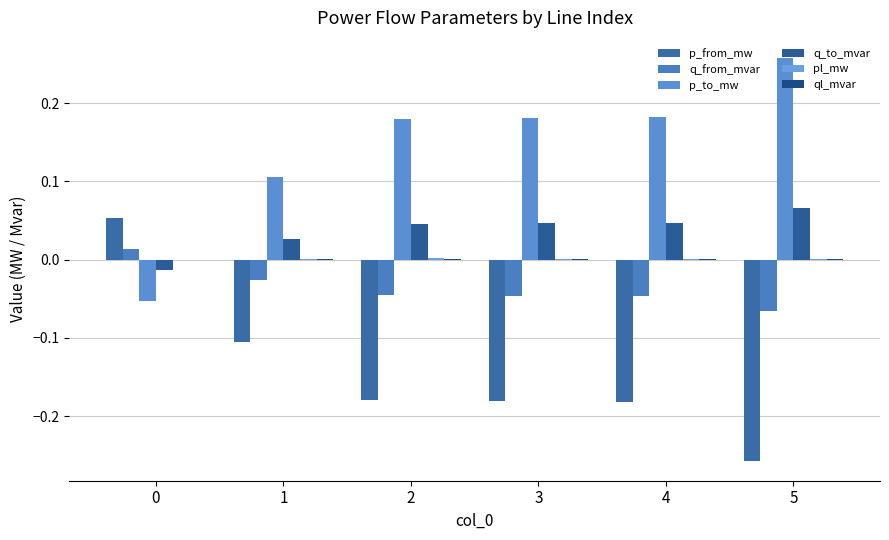

What is the spread (max minus min) of values at 0?

0.1